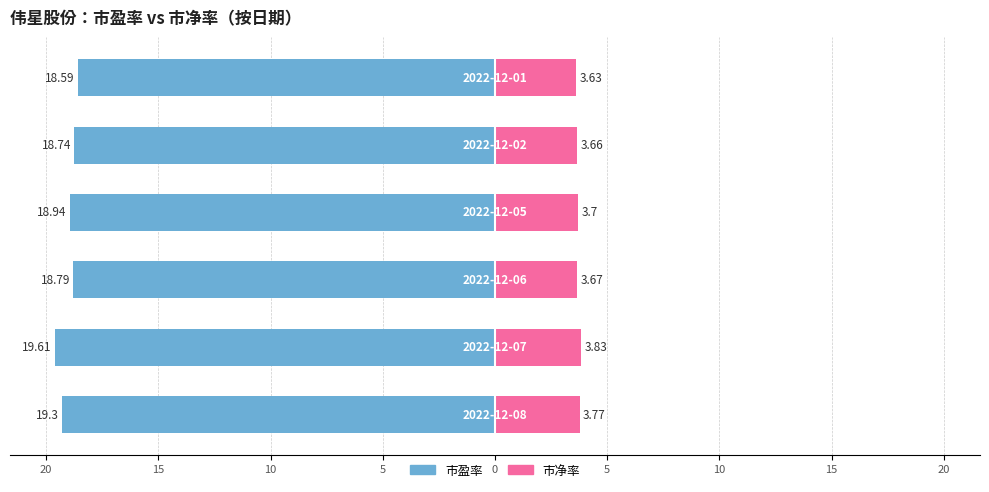

At which category is the sum across all series the highest?

5